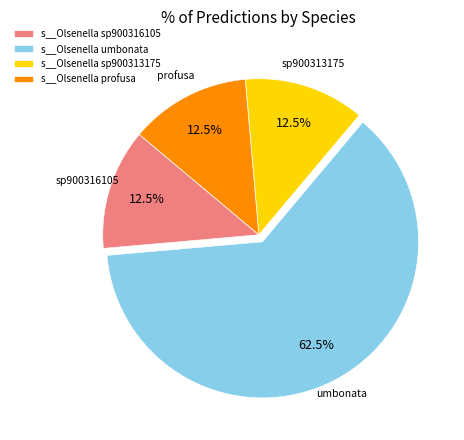

To the nearest percent, what is the average slice percentage?

25%